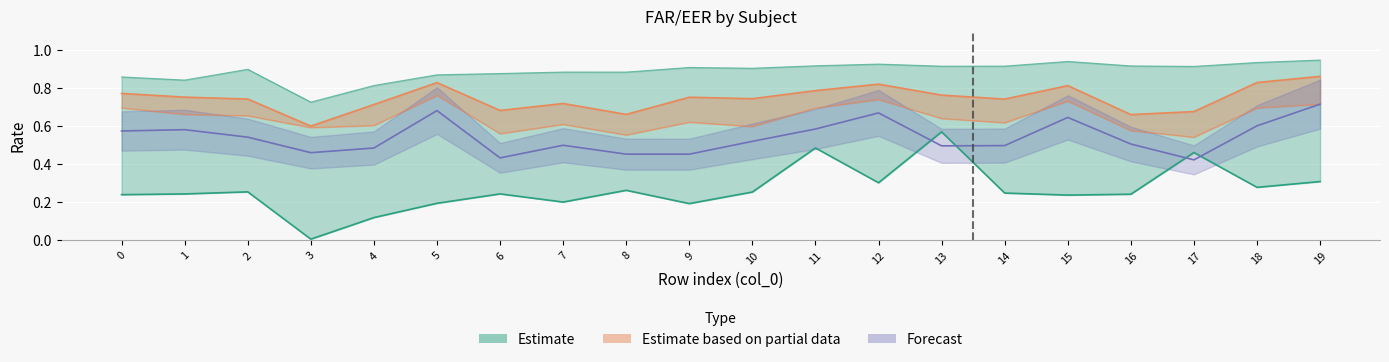

Reading left to right, transcribe all the data shown in this chart.

EER: 0.2	0.2	0.3	0.0	0.1	0.2	0.2	0.2	0.3	0.2	0.3	0.5	0.3	0.6	0.2	0.2	0.2	0.5	0.3	0.3
FAR_12: 0.9	0.8	0.9	0.7	0.8	0.9	0.9	0.9	0.9	0.9	0.9	0.9	0.9	0.9	0.9	0.9	0.9	0.9	0.9	0.9
FAR_14: 0.8	0.8	0.7	0.6	0.7	0.8	0.7	0.7	0.7	0.8	0.7	0.8	0.8	0.8	0.7	0.8	0.7	0.7	0.8	0.9
FAR_15: 0.7	0.7	0.7	0.6	0.6	0.8	0.6	0.6	0.6	0.6	0.6	0.7	0.7	0.6	0.6	0.7	0.6	0.5	0.7	0.7
FAR_16: 0.6	0.6	0.5	0.5	0.5	0.7	0.4	0.5	0.5	0.5	0.5	0.6	0.7	0.5	0.5	0.6	0.5	0.4	0.6	0.7